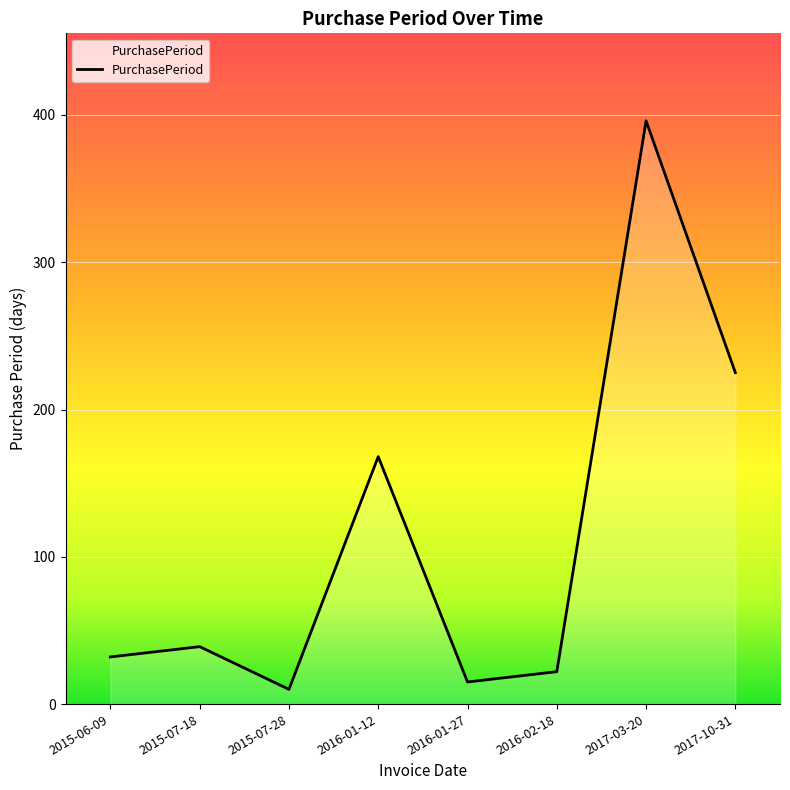

Does the chart have visible grid lines?

Yes